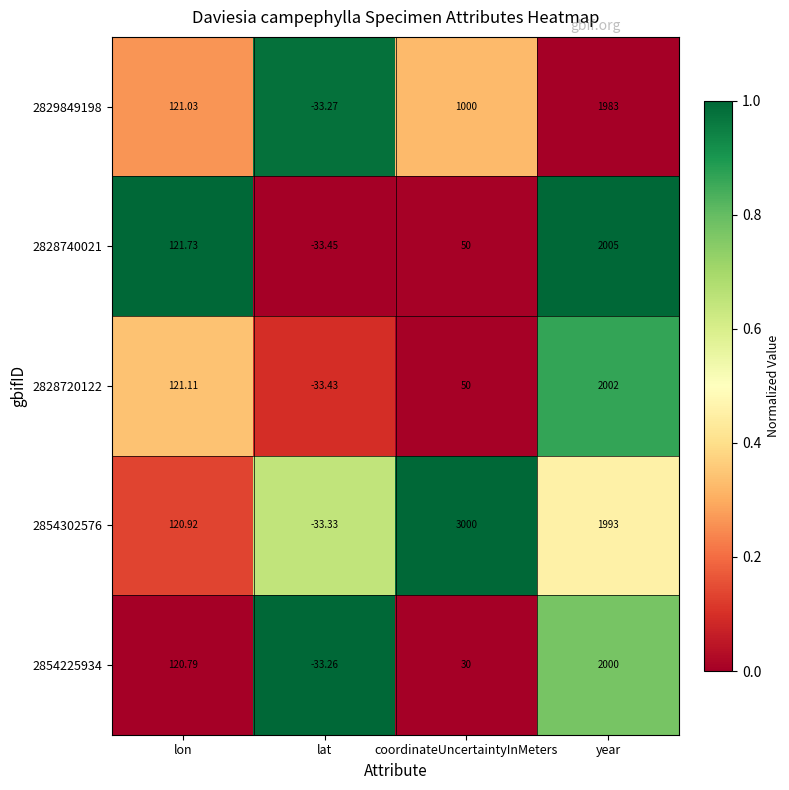

List the labels in order of 2854302576 value, largest first.

coordinateUncertaintyInMeters, year, lon, lat